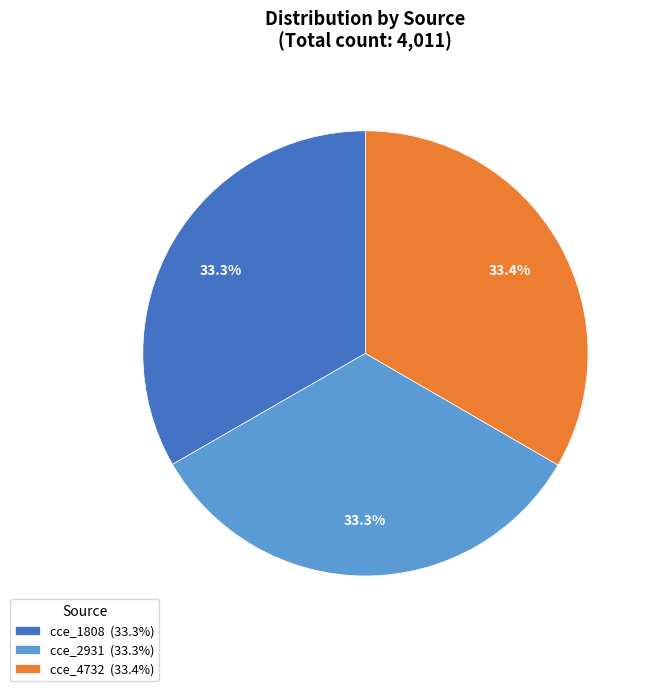

What percentage is NOT represented by cce_2931 (33.3%)?

66.7%